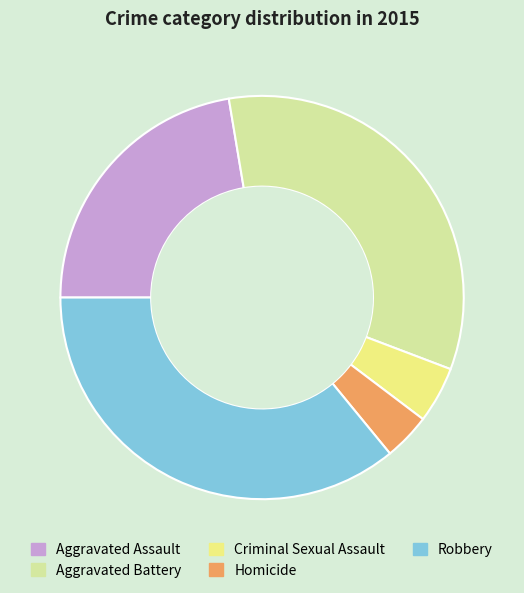

Which category has the biggest portion of the pie?

Robbery